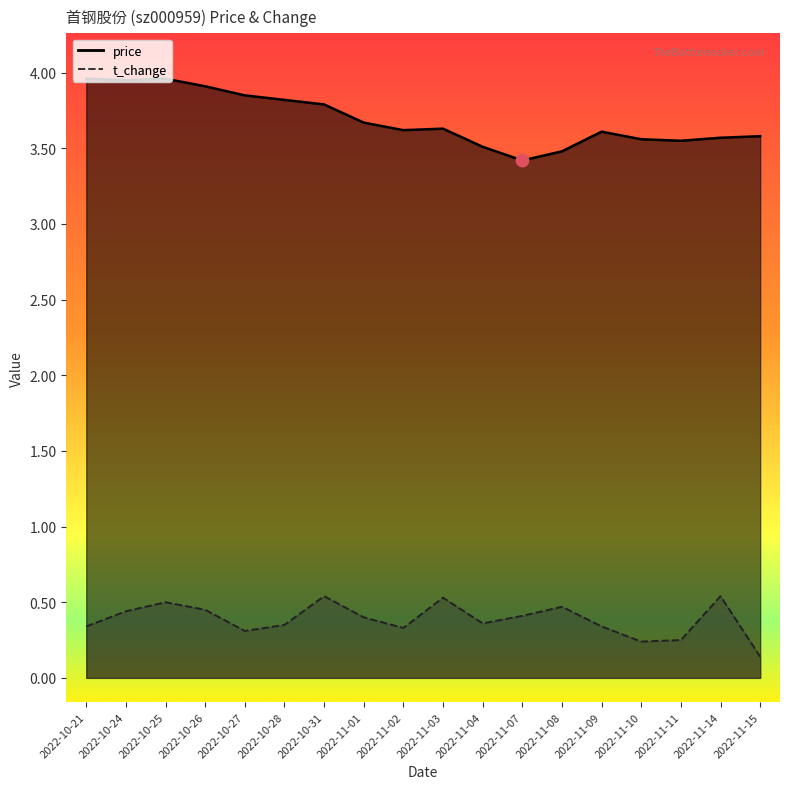

What are all the series names shown in the legend?

price, t_change